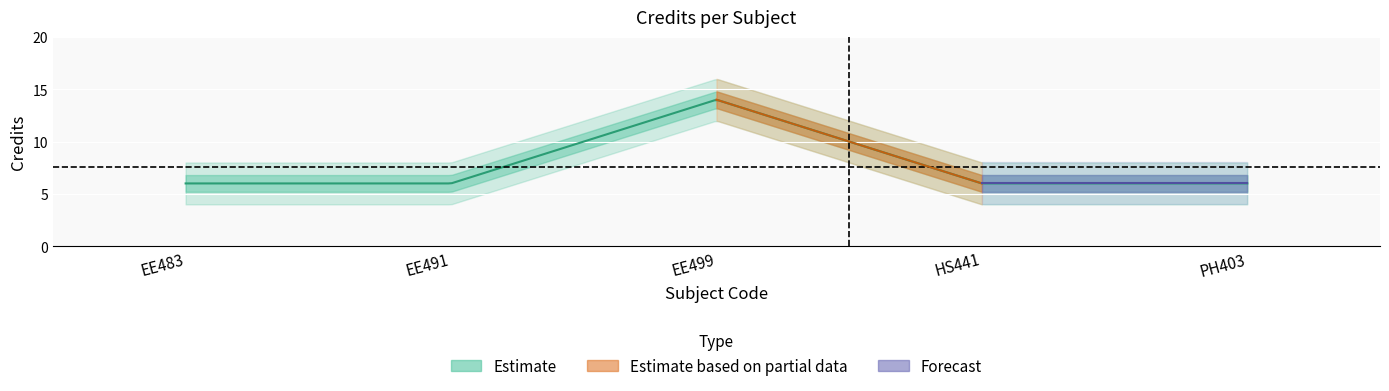

What is the label of the 4th point from the right?

EE491